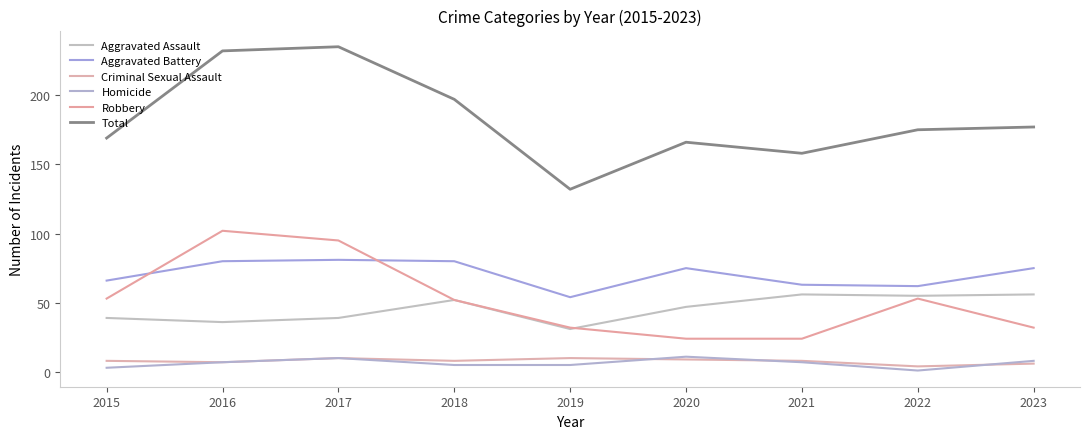

Is this an area chart (filled region under the line)?

No